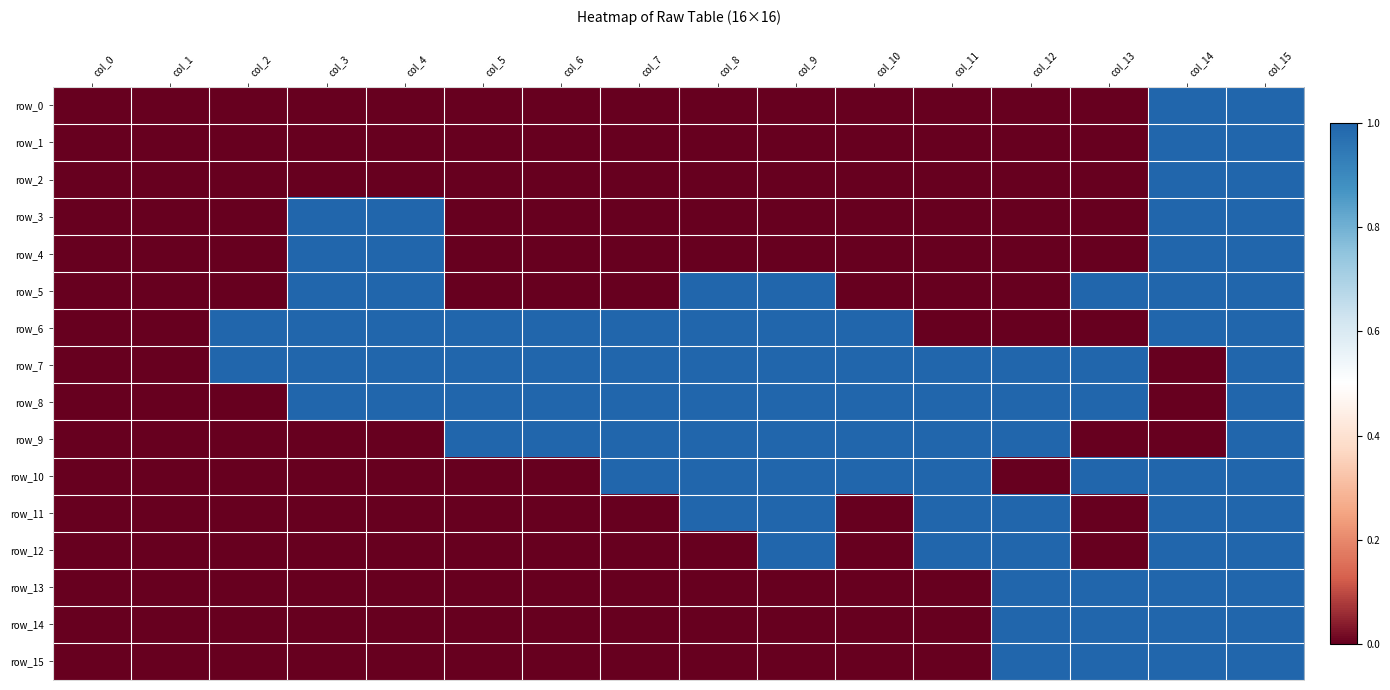

Which category has the highest value across all series?

col_14